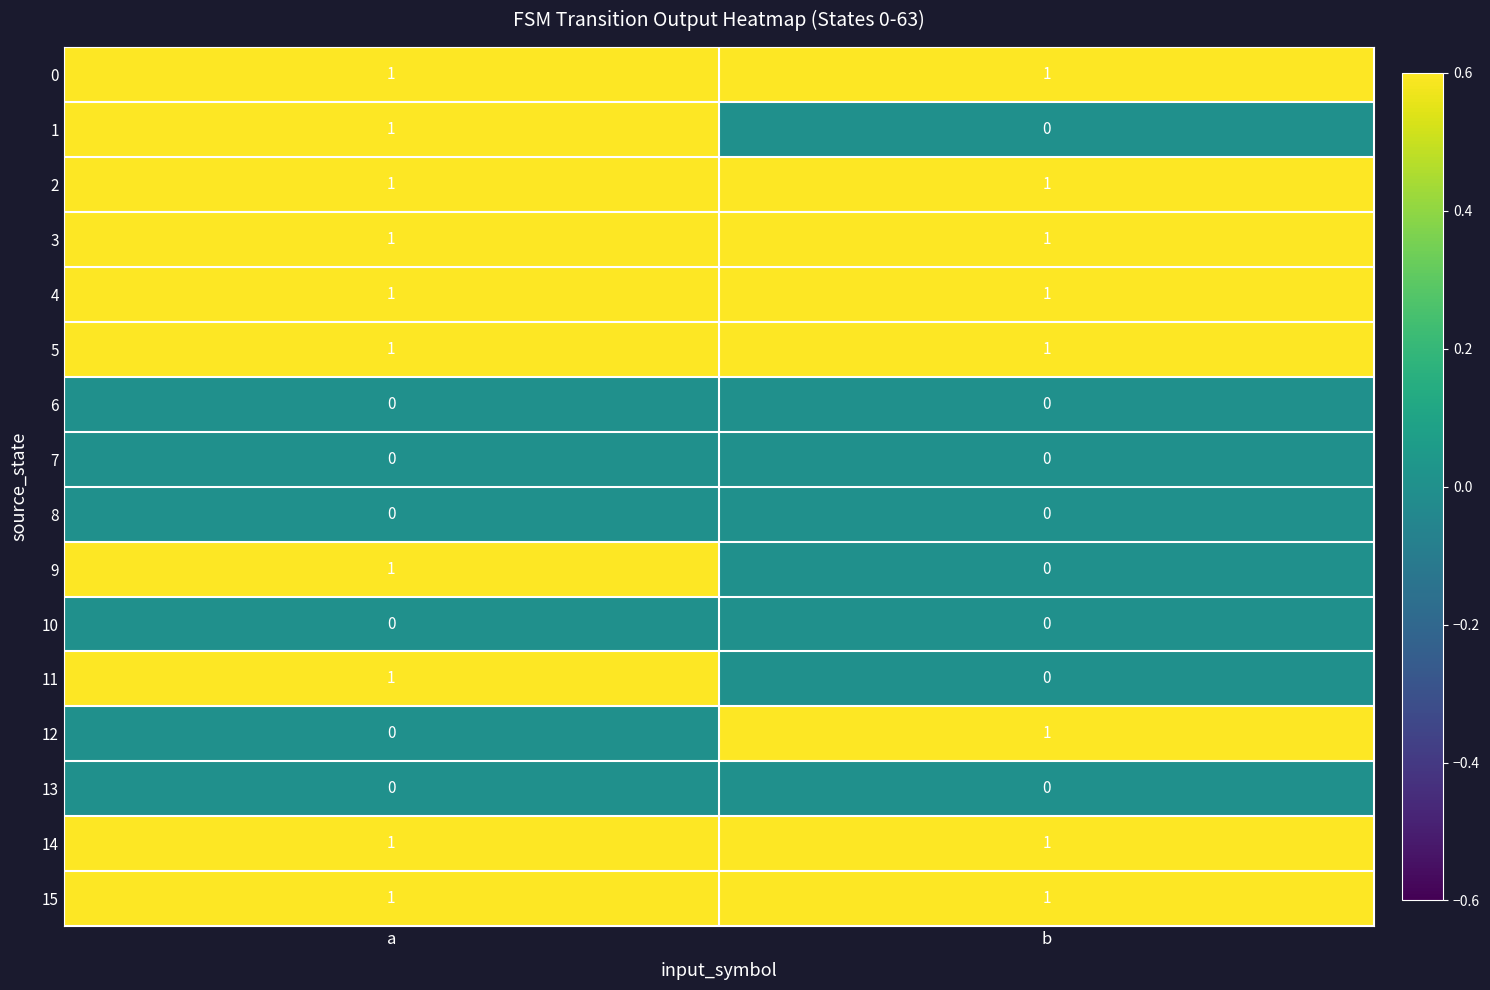

At which label is 9 closest to 0?

b